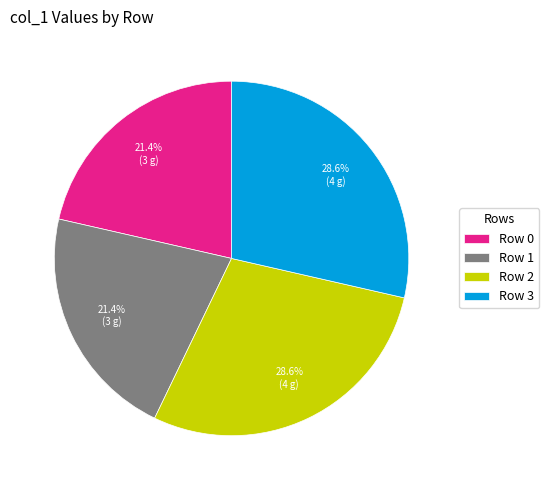

To the nearest percent, what is the difference between the Row 3 and Row 1 slice percentages?

7%